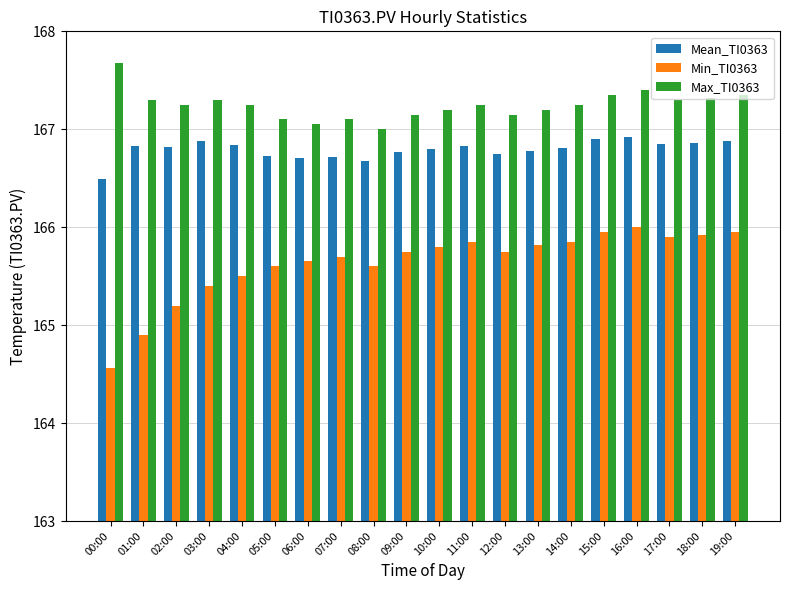

What is the sum of the Mean_TI0363 values at 19:00 and 08:00?

333.6